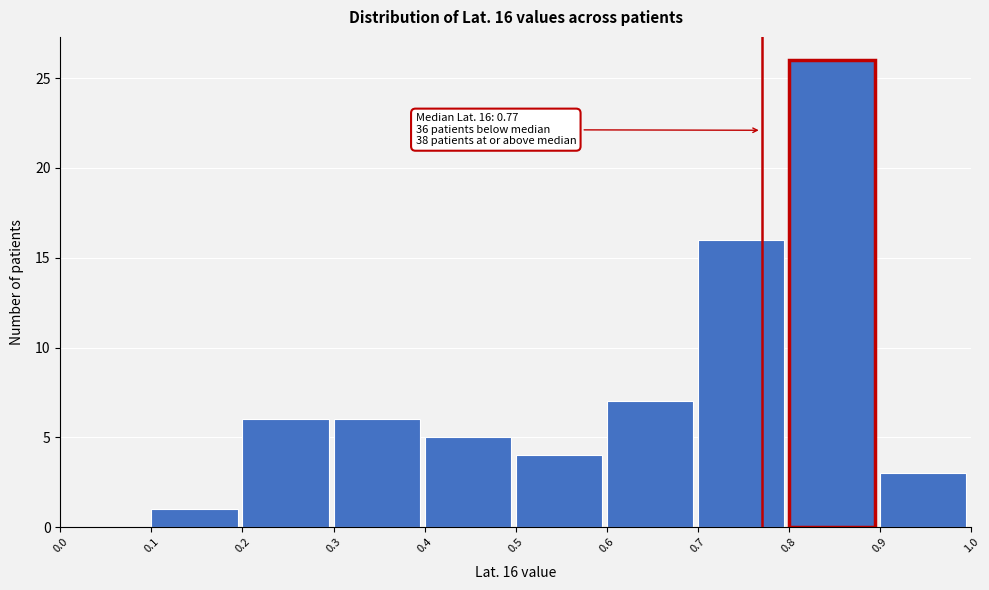

Which range on the x-axis has the tallest bar?

0.8 to 0.9